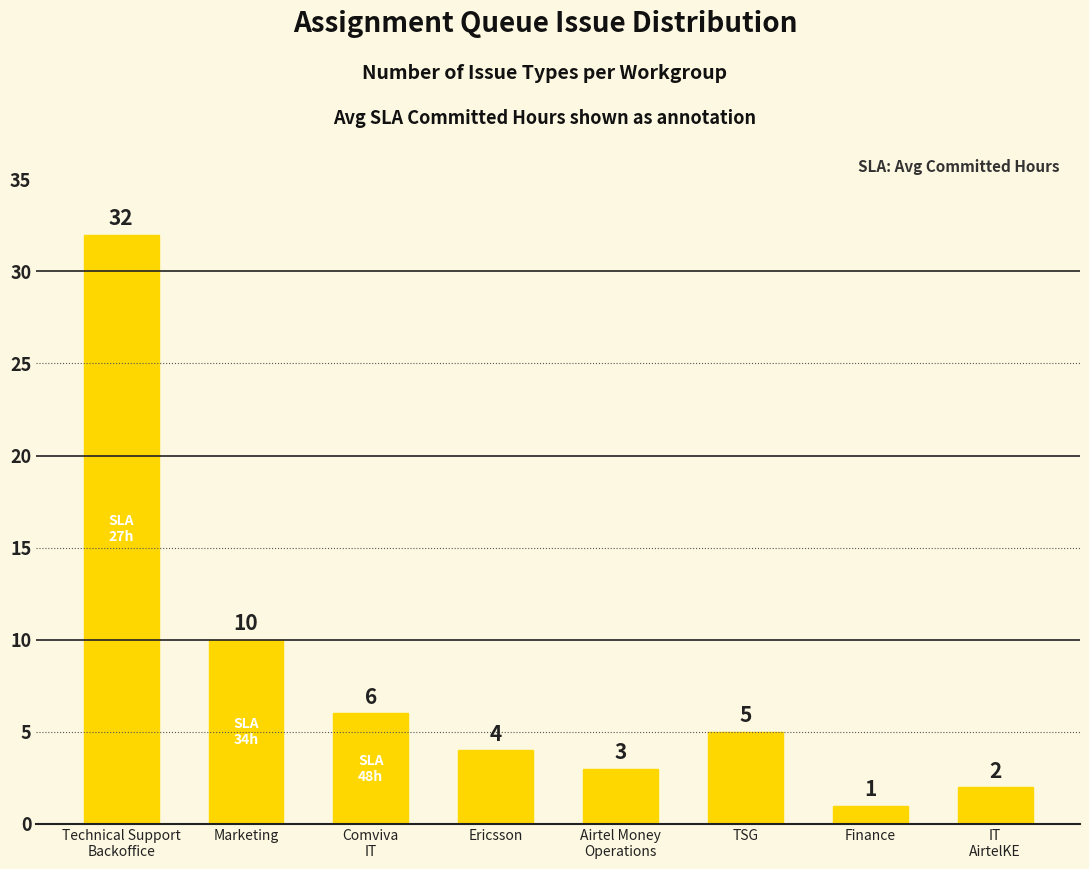

What is the change in value from Marketing to IT
AirtelKE?

-8